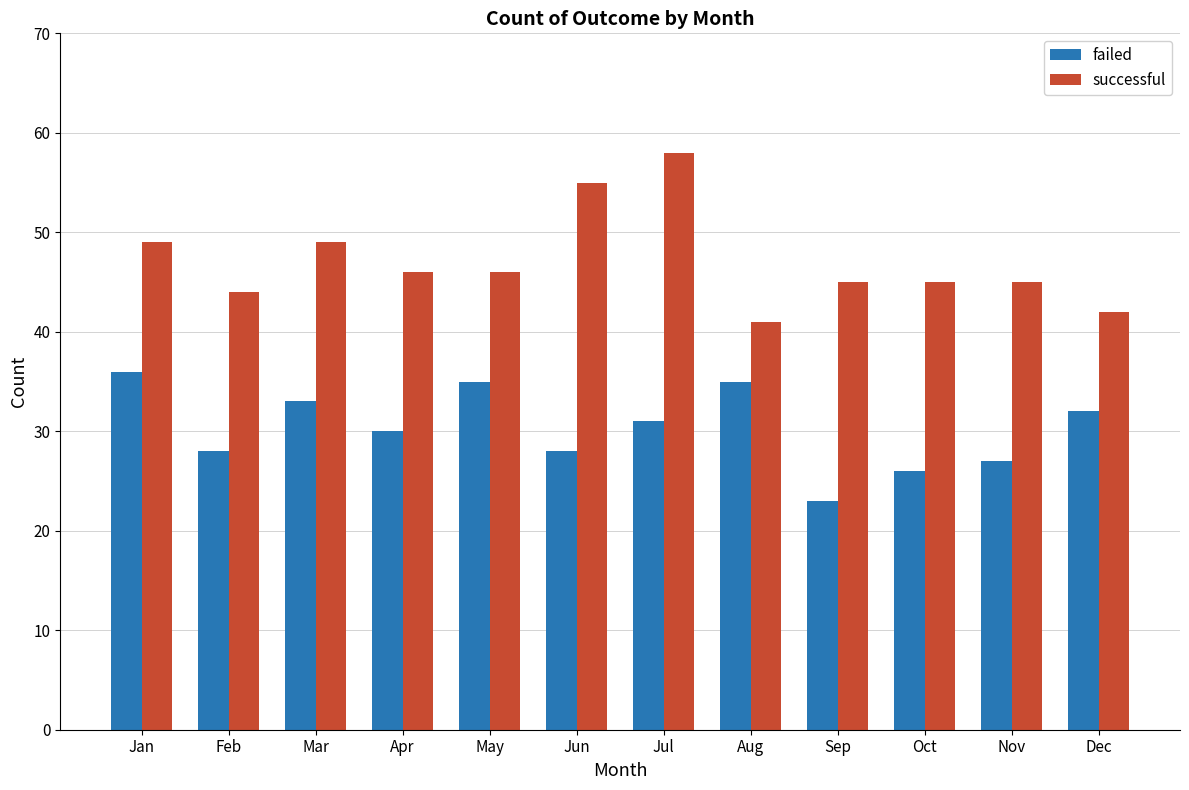

Reading right to left, transcribe all the data shown in this chart.

failed: 32	27	26	23	35	31	28	35	30	33	28	36
successful: 42	45	45	45	41	58	55	46	46	49	44	49